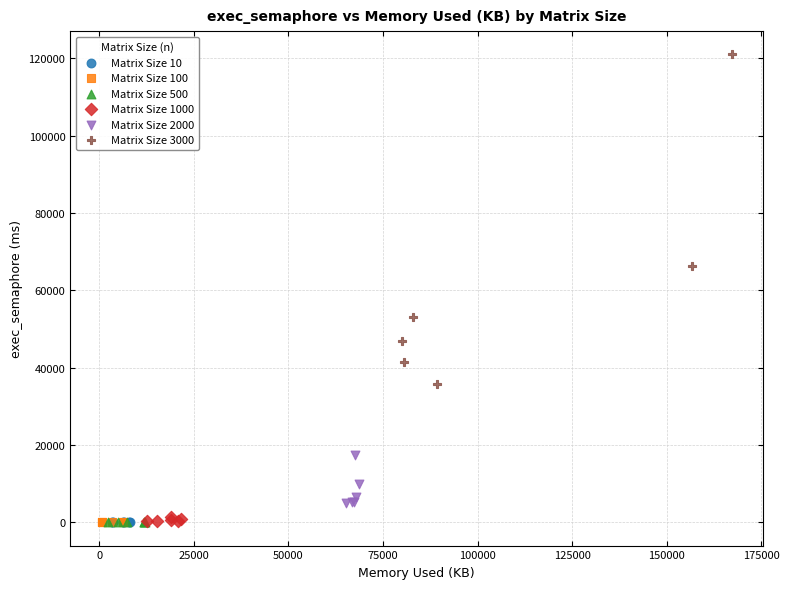

Which series contains the highest Y value?

Matrix Size 3000